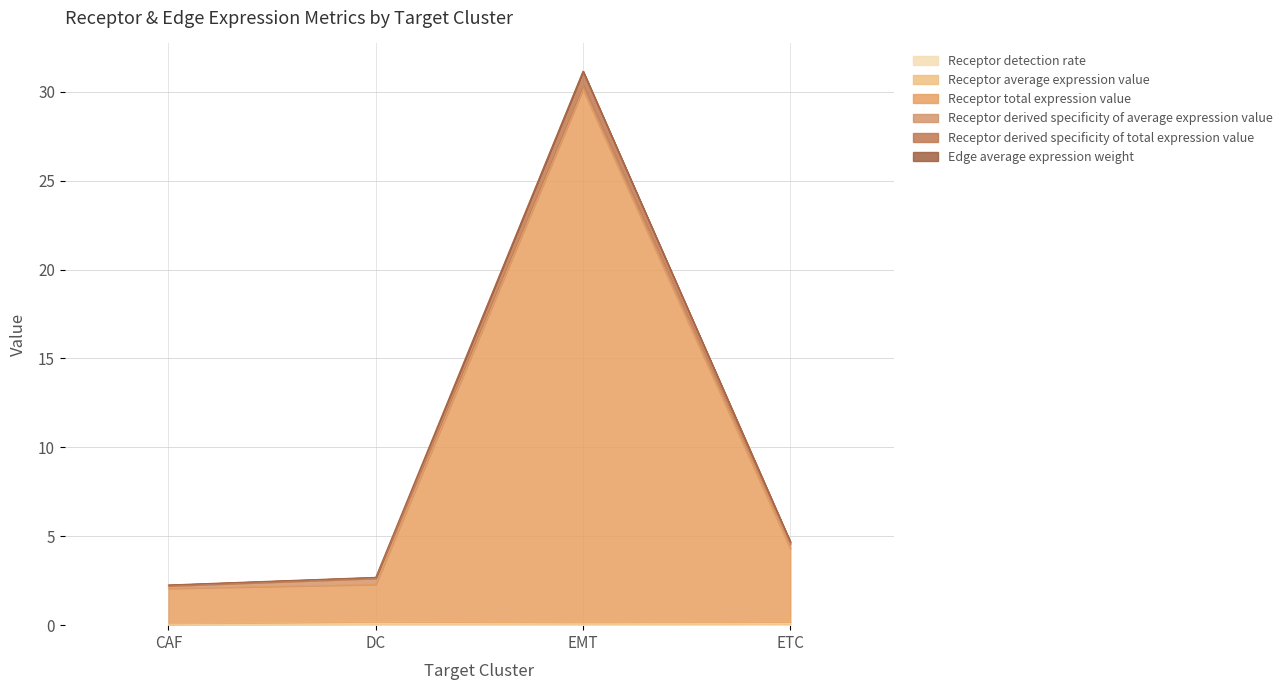

At which category is the sum across all series the highest?

EMT